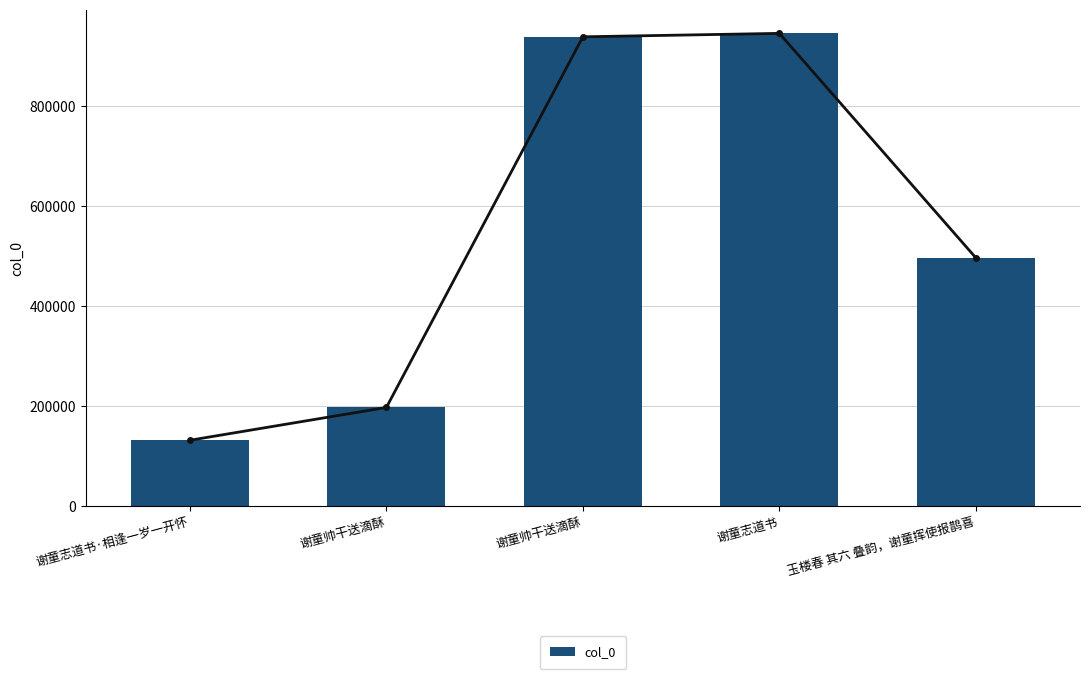

Rank the categories by value from highest to lowest.

谢童志道书, 谢童帅干送滴酥, 玉楼春 其六 叠韵，谢童挥使报鹊喜, 谢童帅干送滴酥, 谢童志道书·相逢一岁一开怀